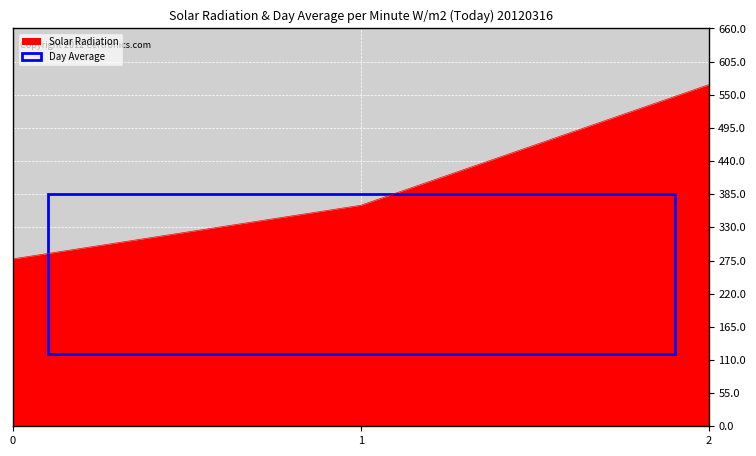

What is the ratio of the value at 2 to the value at 1?

1.5